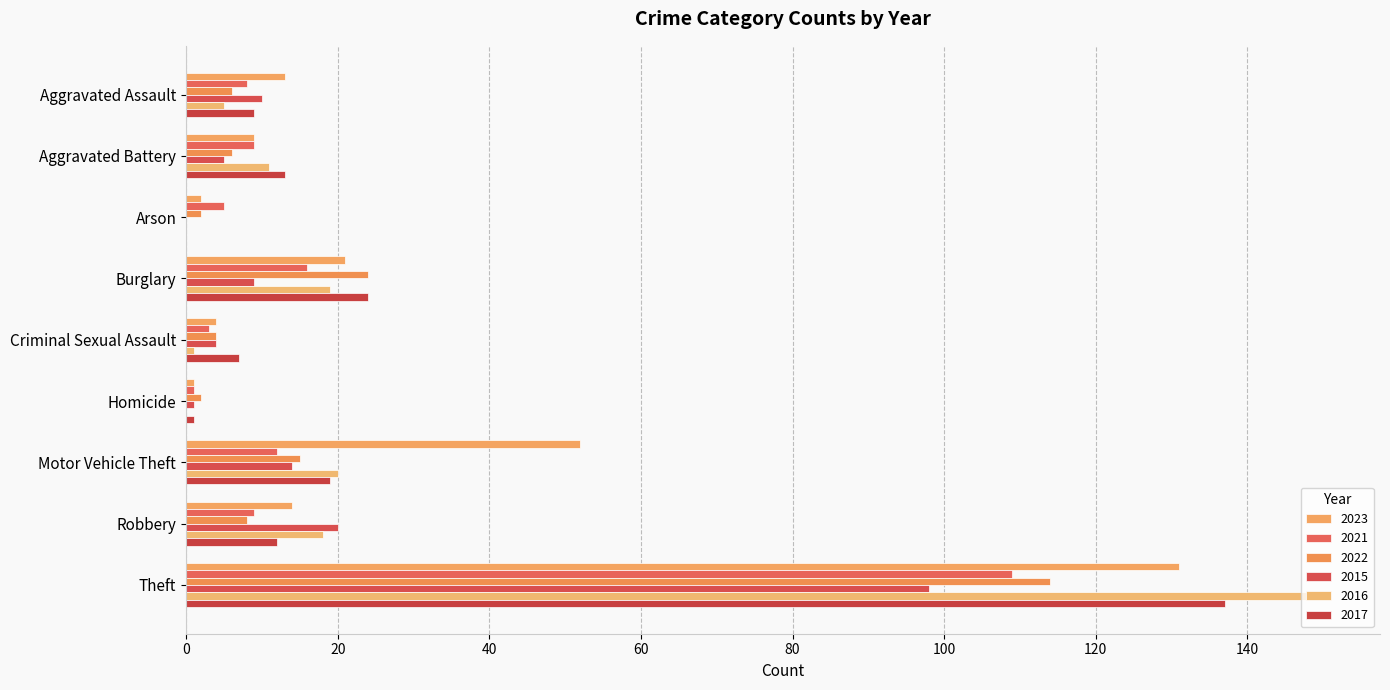

Is the value of 2017 at Robbery greater than the value of 2015 at Arson?

Yes